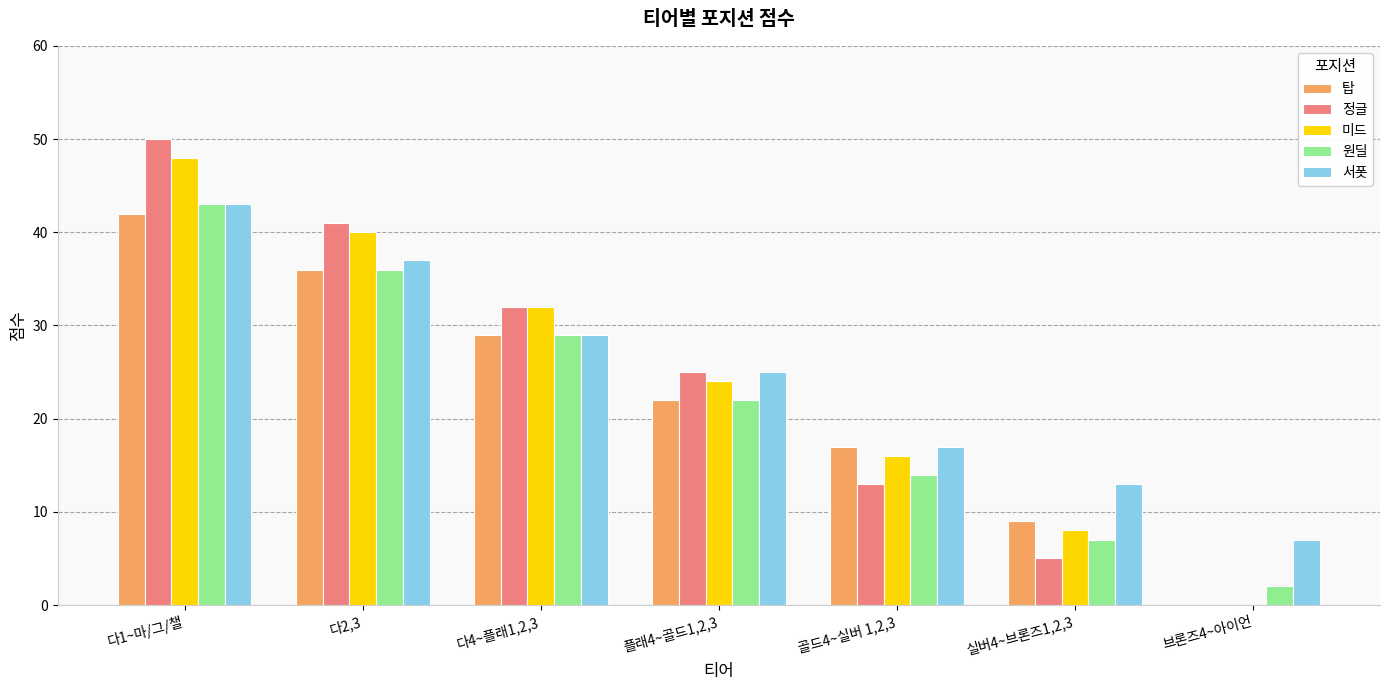

What is the difference between the 서폿 values at 실버4~브론즈1,2,3 and 다1~마/그/챌?

30